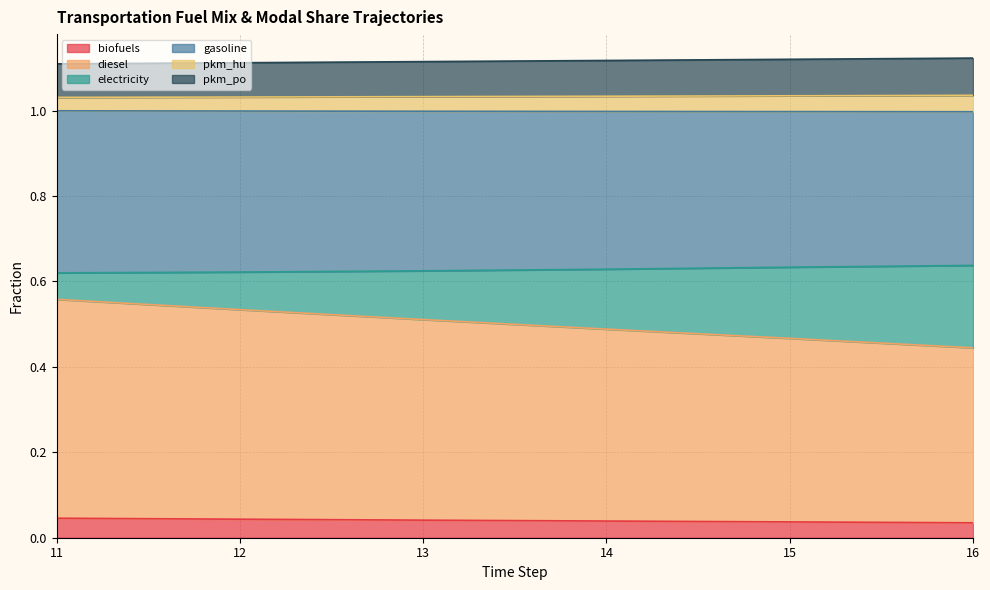

What is the total value across all series at 11?

1.1